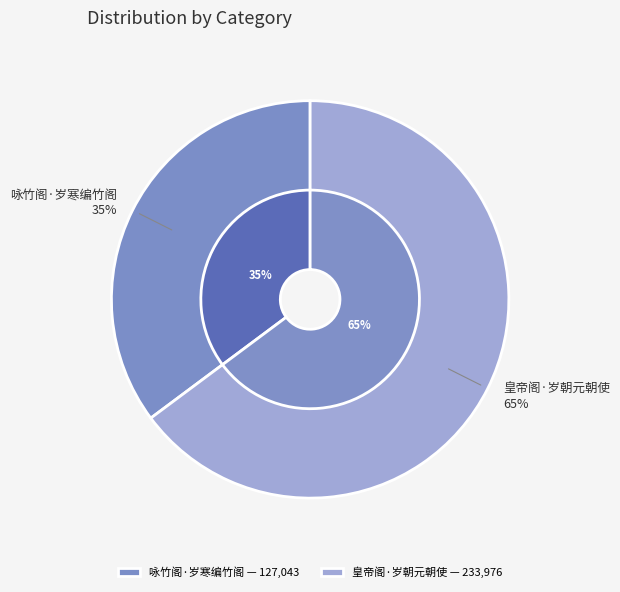

Which has a higher value, 皇帝阁·岁朝元朝使 or 咏竹阁·岁寒编竹阁?

皇帝阁·岁朝元朝使